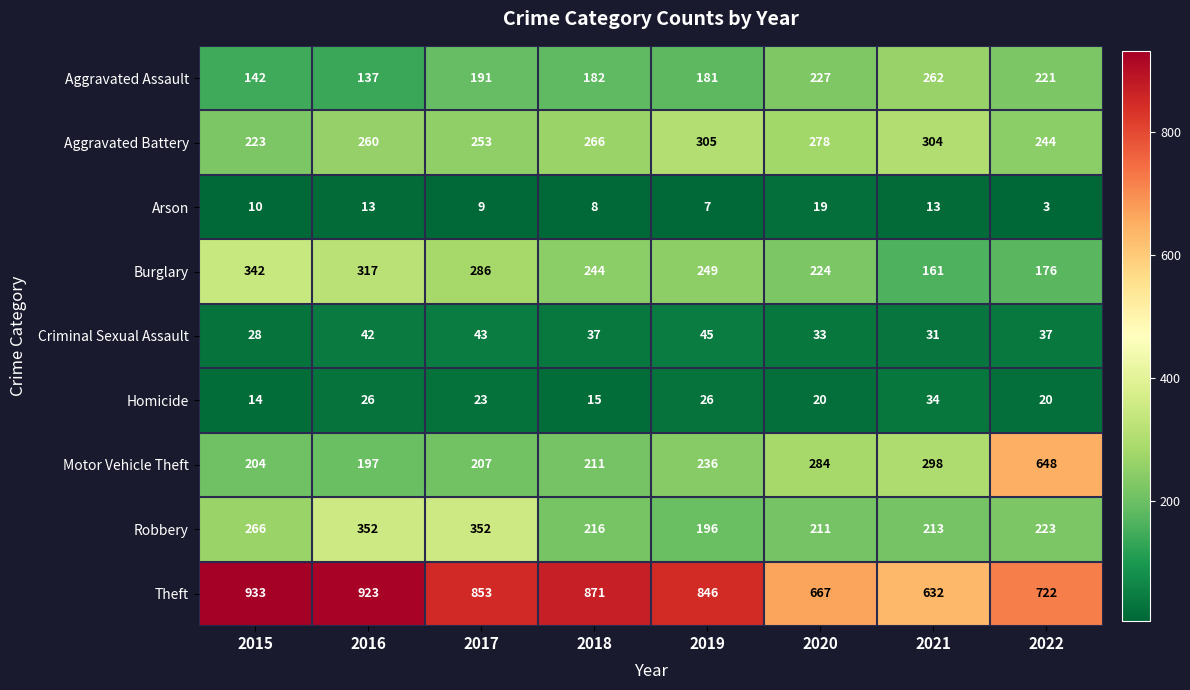

Which series has the widest spread of values?

Motor Vehicle Theft